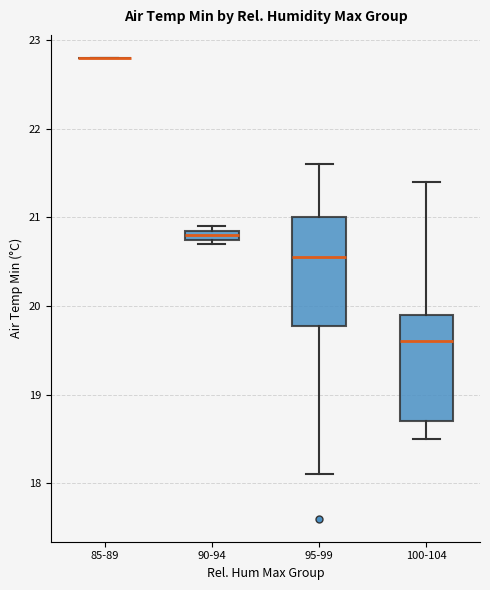

Where is the upper edge of the box for 95-99 on the y-axis? The values are not printed on the chart, so give them approximately, as read against the axis.

21.0